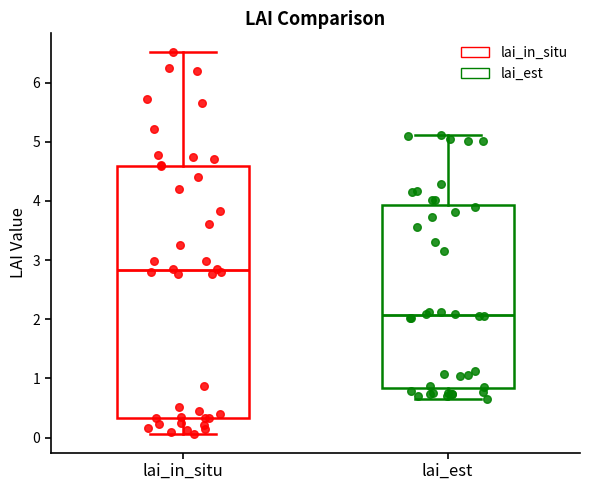

Which box is the tallest, from its lower edge to its upper edge?

lai_in_situ